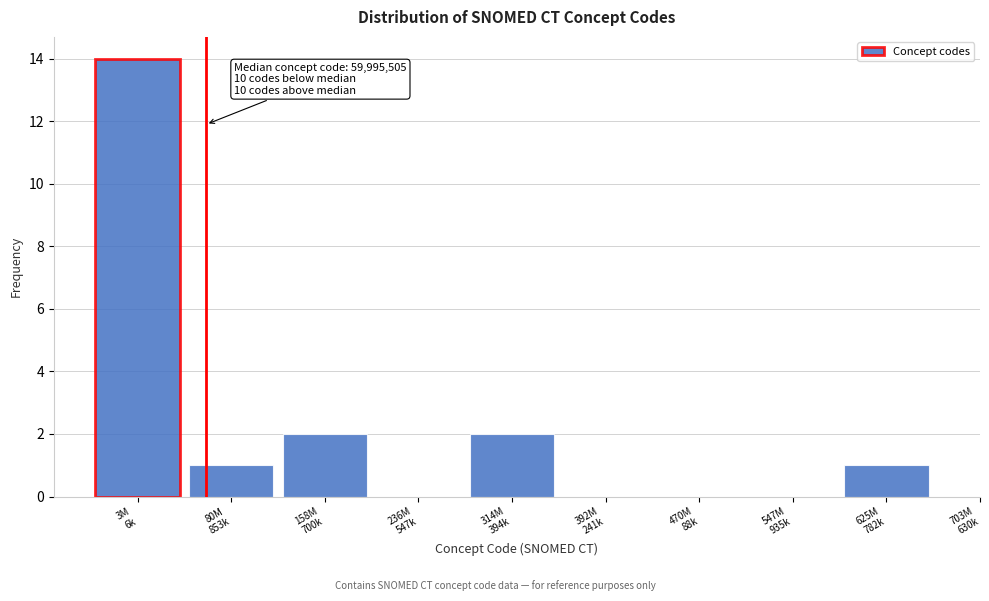

What is the sum of all values?

20